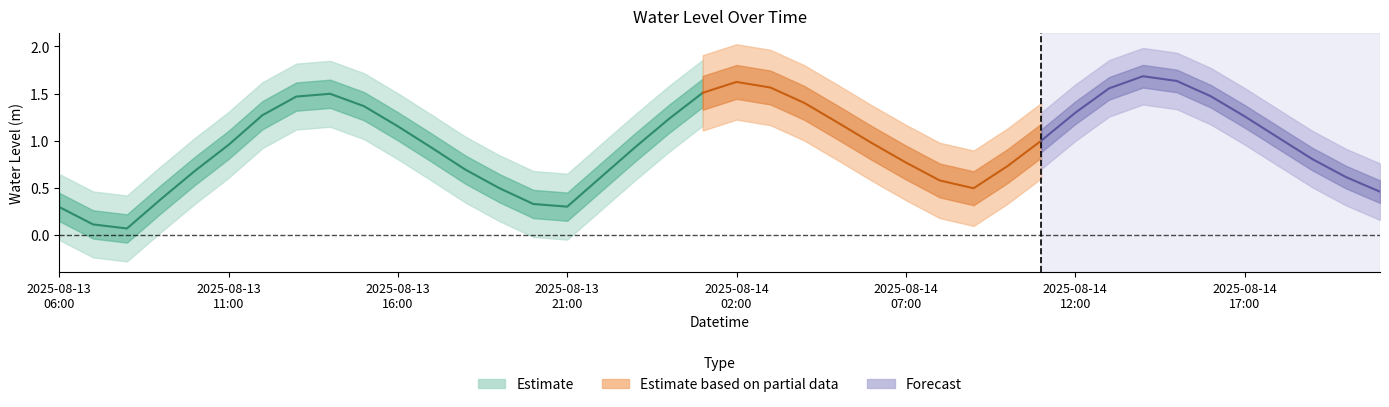

What is the difference between the second highest and second lowest values?

1.5